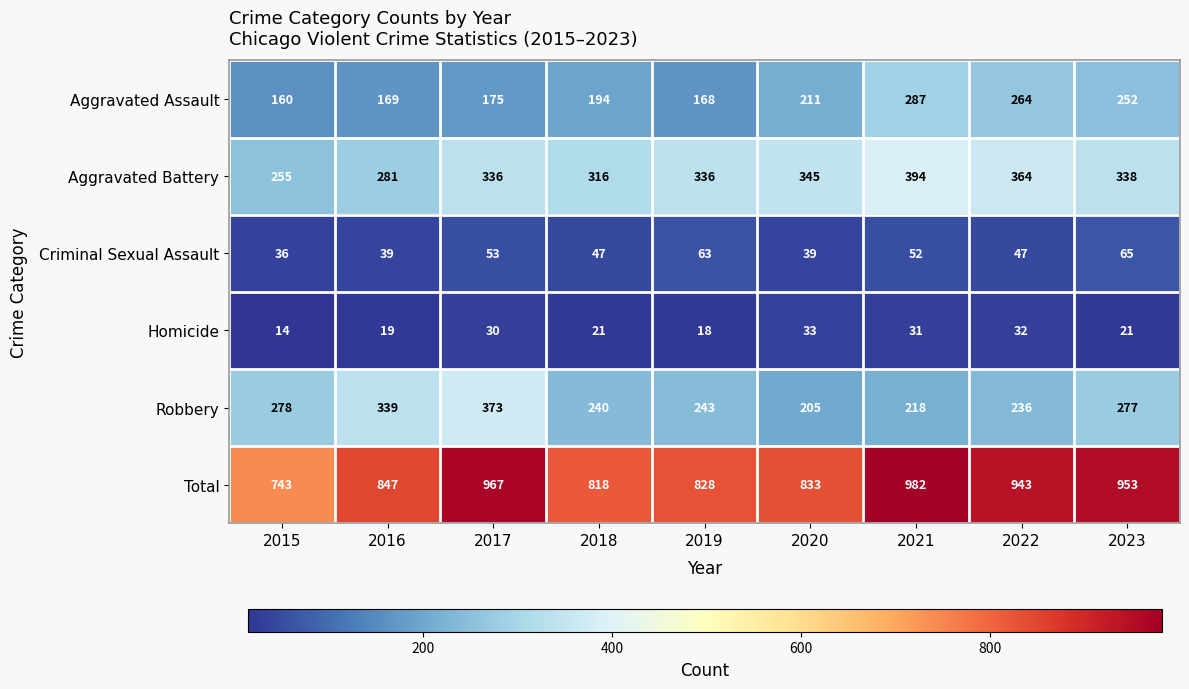

What is the average value of the Aggravated Battery series?

329